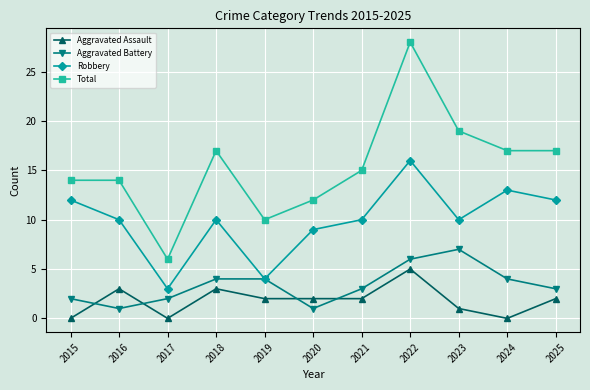

Reading right to left, extract all data points from this chart.

Aggravated Assault: 2025=2	2024=0	2023=1	2022=5	2021=2	2020=2	2019=2	2018=3	2017=0	2016=3	2015=0
Aggravated Battery: 2025=3	2024=4	2023=7	2022=6	2021=3	2020=1	2019=4	2018=4	2017=2	2016=1	2015=2
Robbery: 2025=12	2024=13	2023=10	2022=16	2021=10	2020=9	2019=4	2018=10	2017=3	2016=10	2015=12
Total: 2025=17	2024=17	2023=19	2022=28	2021=15	2020=12	2019=10	2018=17	2017=6	2016=14	2015=14